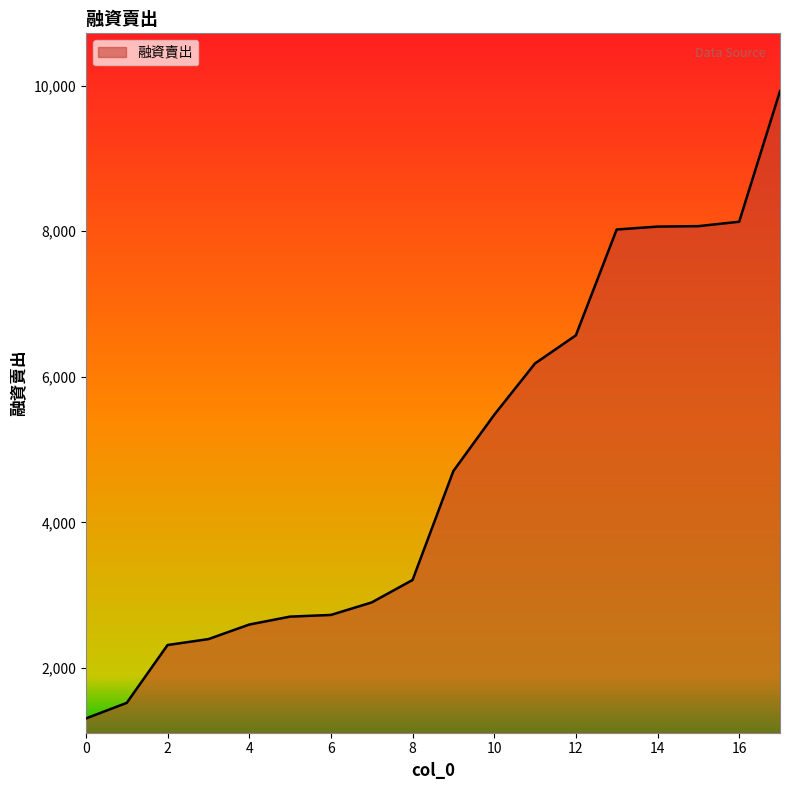

What is the difference between the maximum and minimum values?

8618